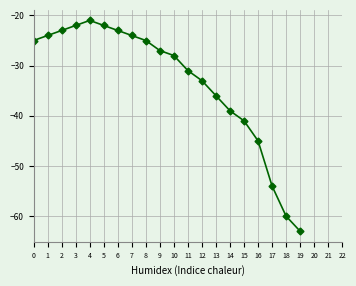

Reading right to left, transcribe all the data shown in this chart.

-63	-60	-54	-45	-41	-39	-36	-33	-31	-28	-27	-25	-24	-23	-22	-21	-22	-23	-24	-25